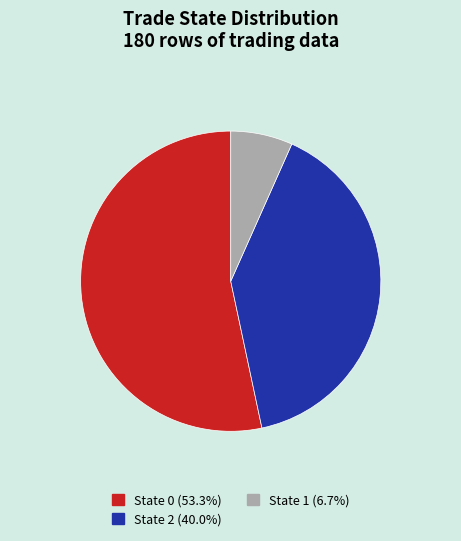

Do State 2 (40.0%) and State 1 (6.7%) together represent more than half of the pie?

No